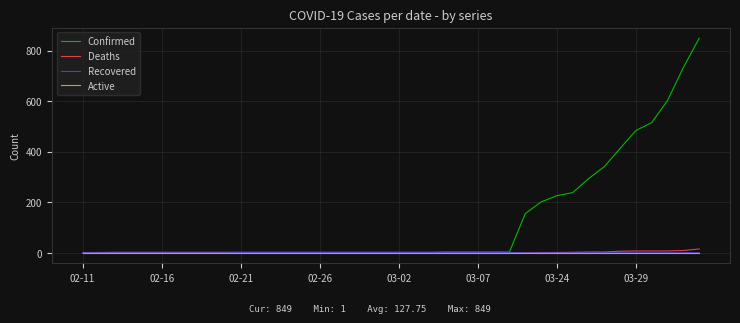

Which series has the widest spread of values?

Confirmed